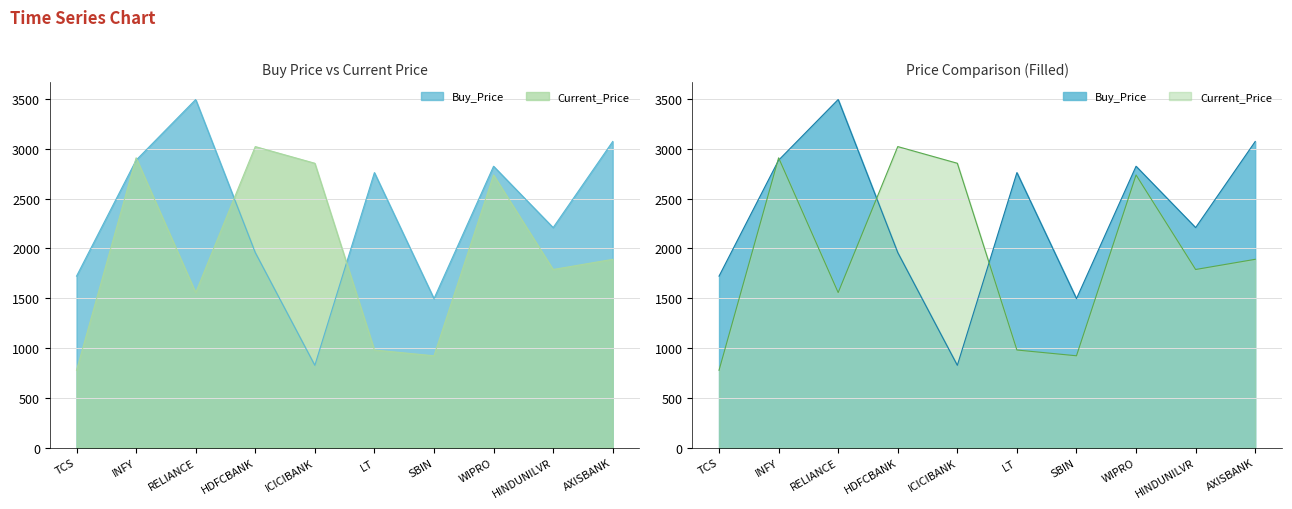

Reading right to left, transcribe all the data shown in this chart.

Buy_Price: AXISBANK=3073.3	HINDUNILVR=2209.0	WIPRO=2824.8	SBIN=1496.1	LT=2761.1	ICICIBANK=826.5	HDFCBANK=1958.3	RELIANCE=3494.9	INFY=2886.0	TCS=1721.9
Current_Price: AXISBANK=1890.7	HINDUNILVR=1788.4	WIPRO=2737.2	SBIN=922.3	LT=980.5	ICICIBANK=2854.8	HDFCBANK=3022.2	RELIANCE=1557.0	INFY=2909.4	TCS=777.1